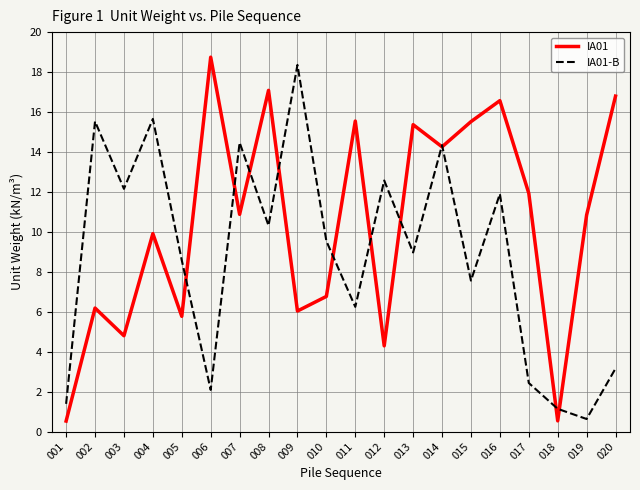

At which label does IA01-B reach its peak?

009